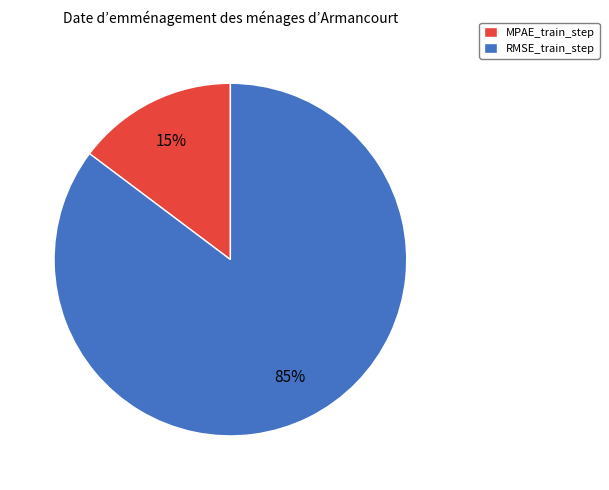

Combined, do MPAE_train_step and RMSE_train_step account for over 50%?

Yes